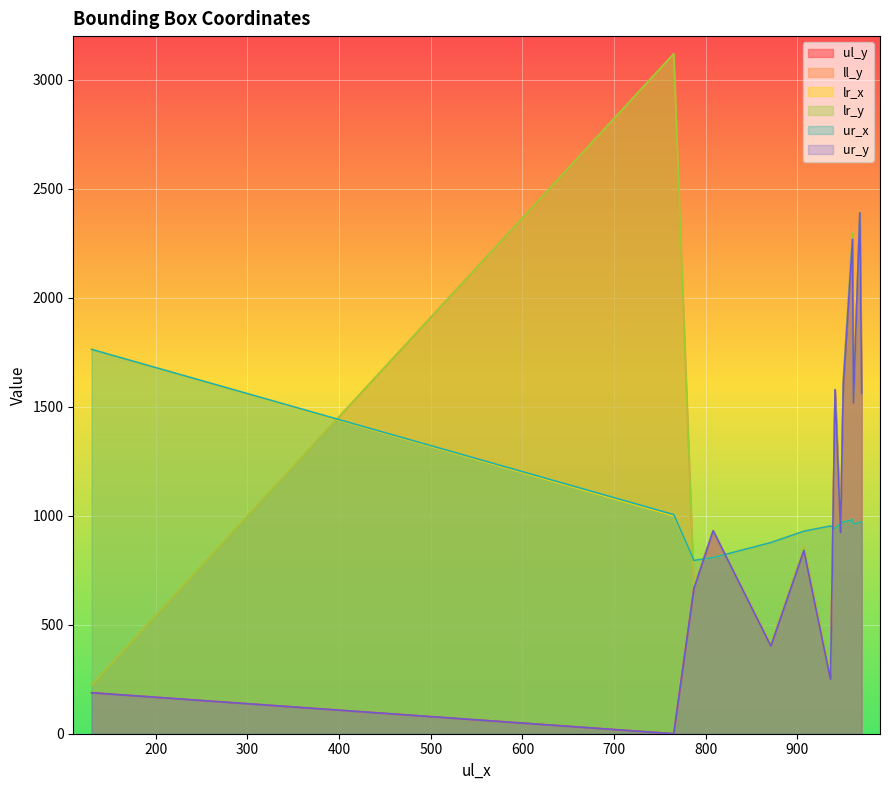

What is the difference between the second highest and second lowest values in the ur_y series?

2080